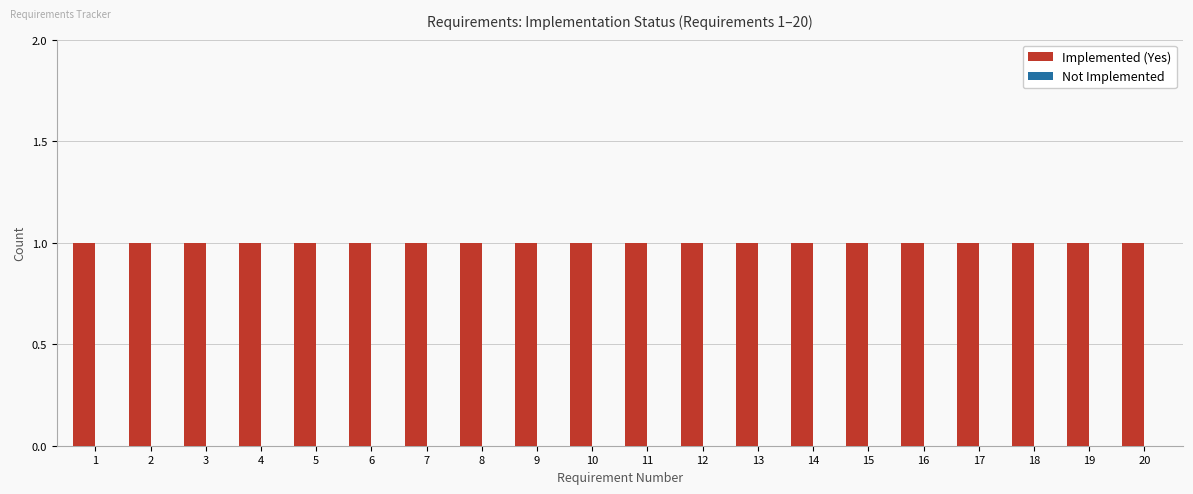

At how many categories does at least one series exceed 0?

20